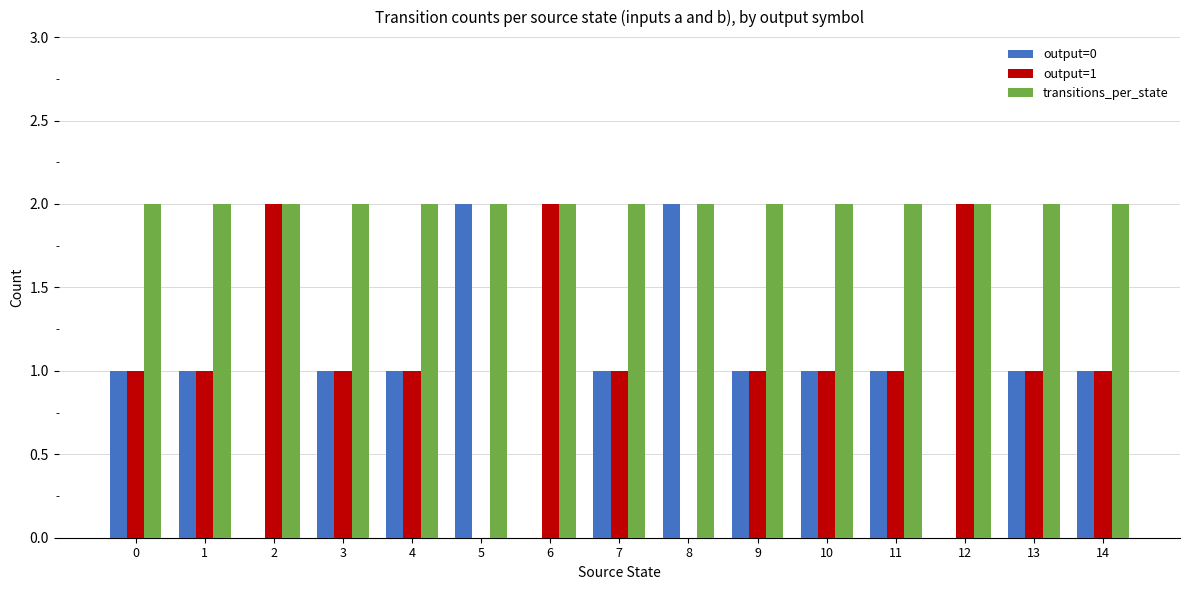

Reading right to left, extract all data points from this chart.

output=0: 1	1	0	1	1	1	2	1	0	2	1	1	0	1	1
output=1: 1	1	2	1	1	1	0	1	2	0	1	1	2	1	1
transitions_per_state: 2	2	2	2	2	2	2	2	2	2	2	2	2	2	2